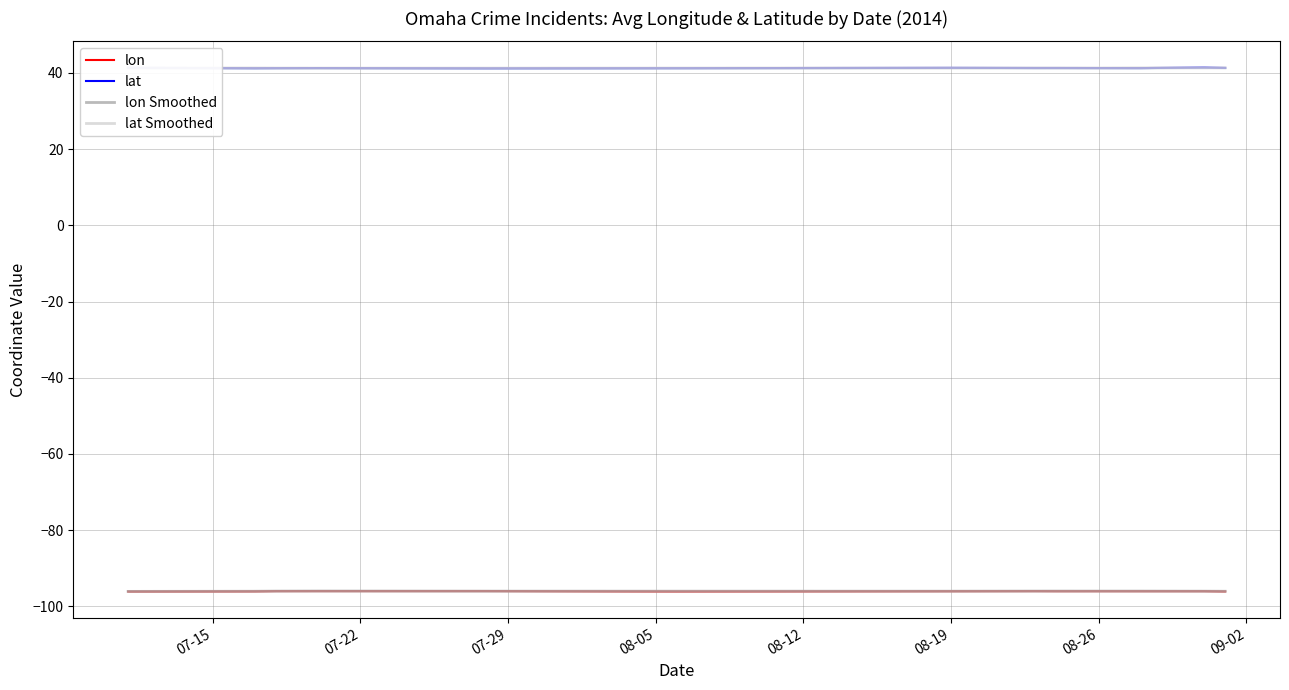

True or false: lat Smoothed and lon Smoothed intersect in this chart.

False